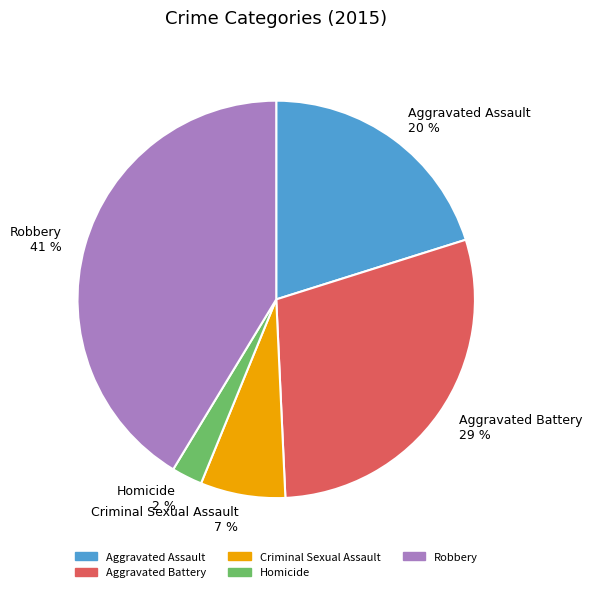

The Criminal Sexual Assault slice represents 15% of the pie. True or false?

False